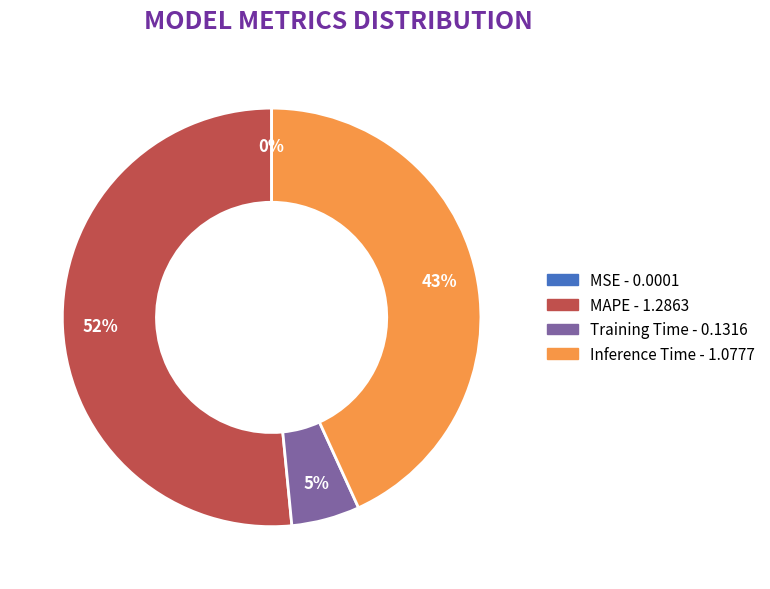

Is there a majority slice in this chart?

Yes